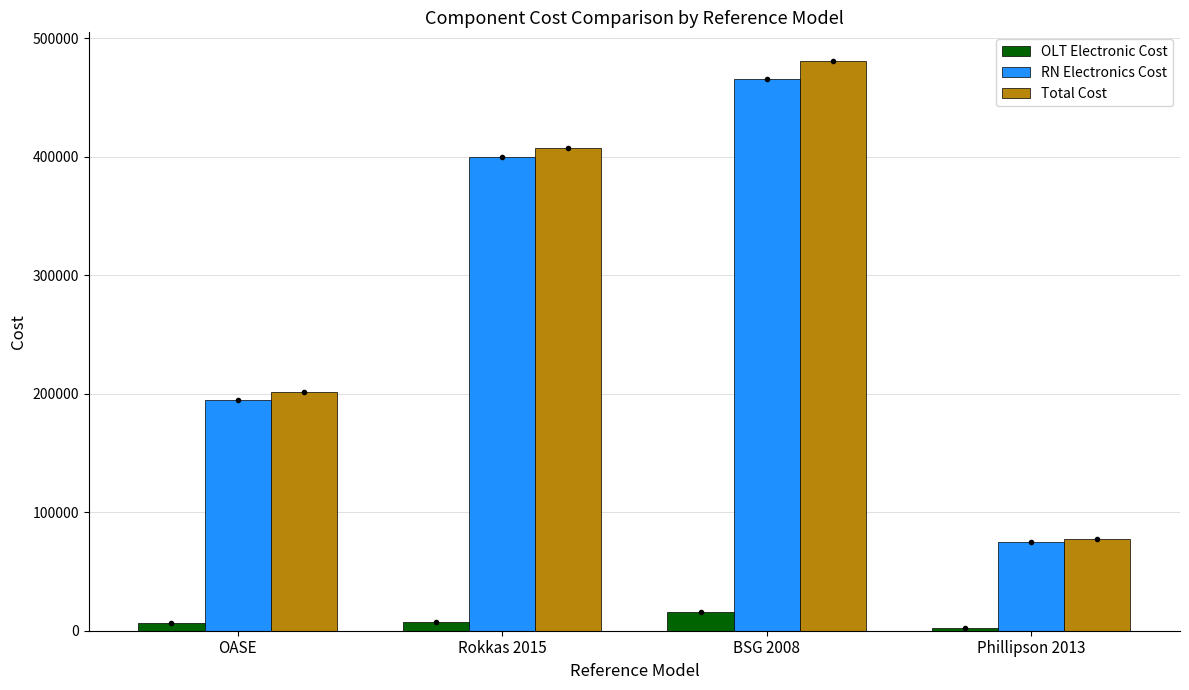

At which category is the sum across all series the highest?

BSG 2008